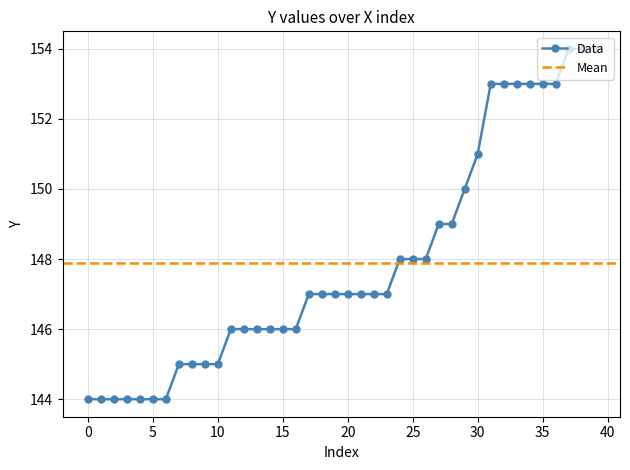

True or false: there are more than 2 points higher than both neighbors.

False